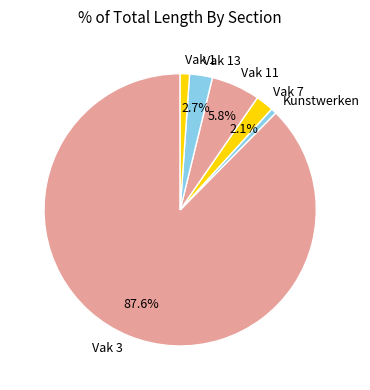

To the nearest percent, what is the average slice percentage?

17%